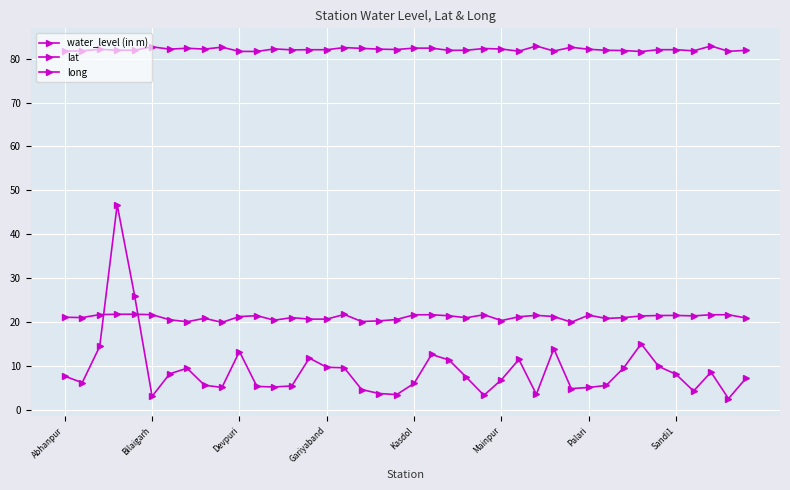

How many distinct data groups are displayed?

3